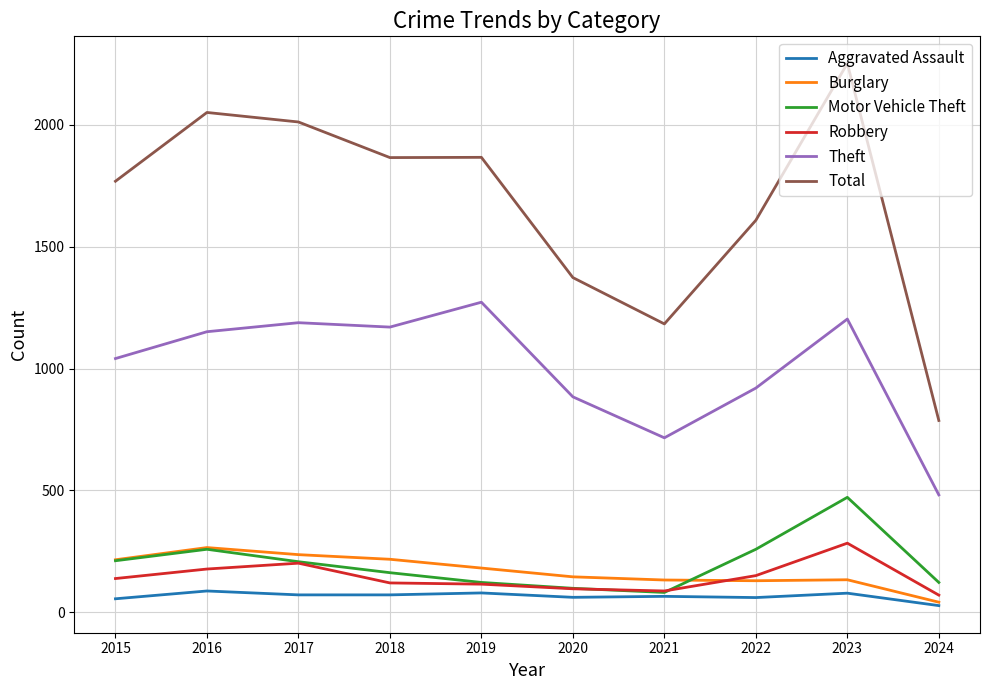

What are all the series names shown in the legend?

Aggravated Assault, Burglary, Motor Vehicle Theft, Robbery, Theft, Total